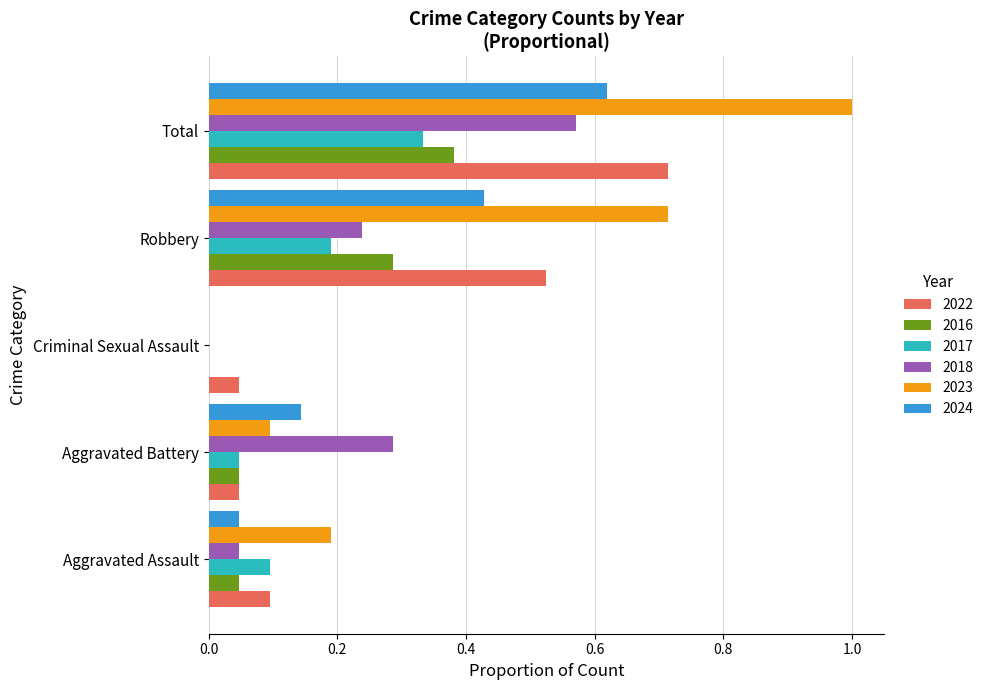

The 2024 series shows 0.1 at Robbery. True or false?

False